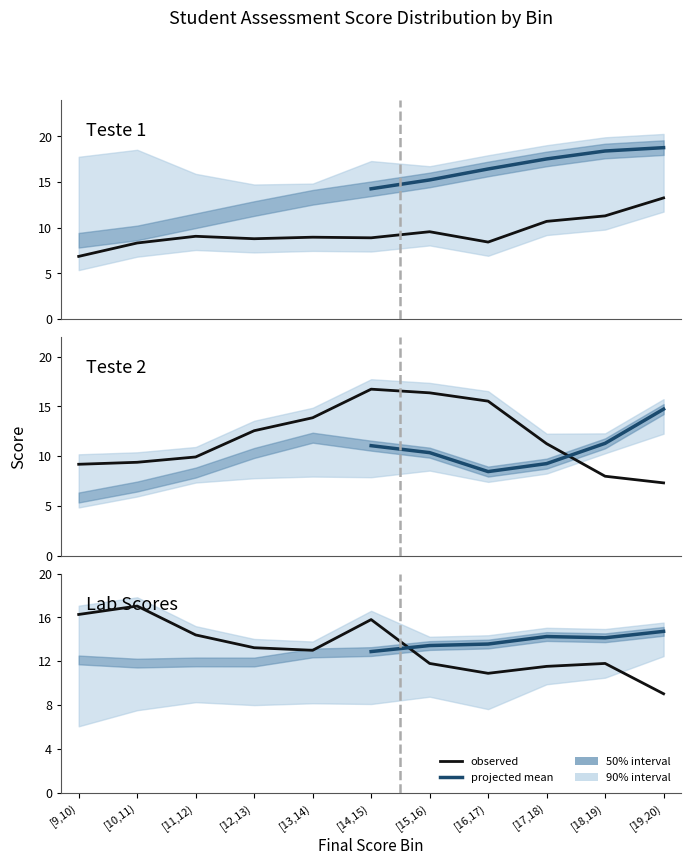

At which label does Teste 2 first exceed 9?

[12,13)